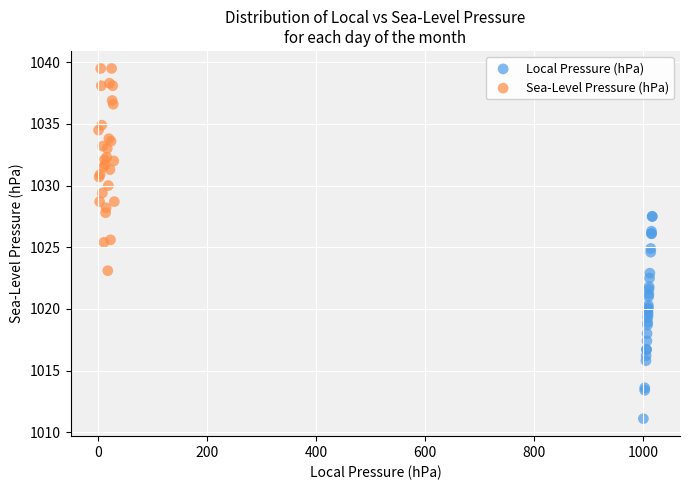

Which series contains the lowest Y value?

Local Pressure (hPa)